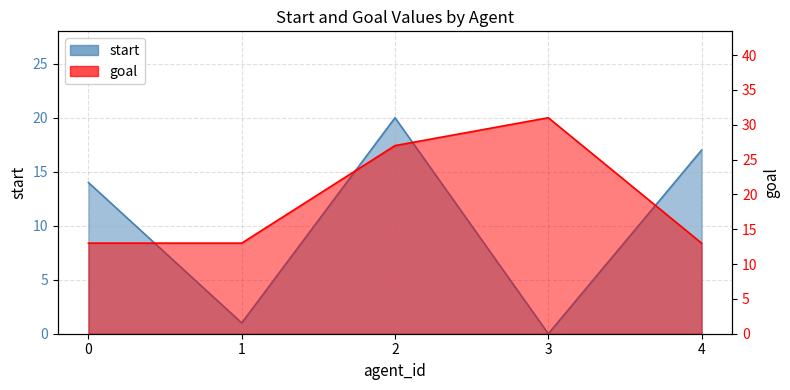

Is it true that goal equals 4 at 0?

False